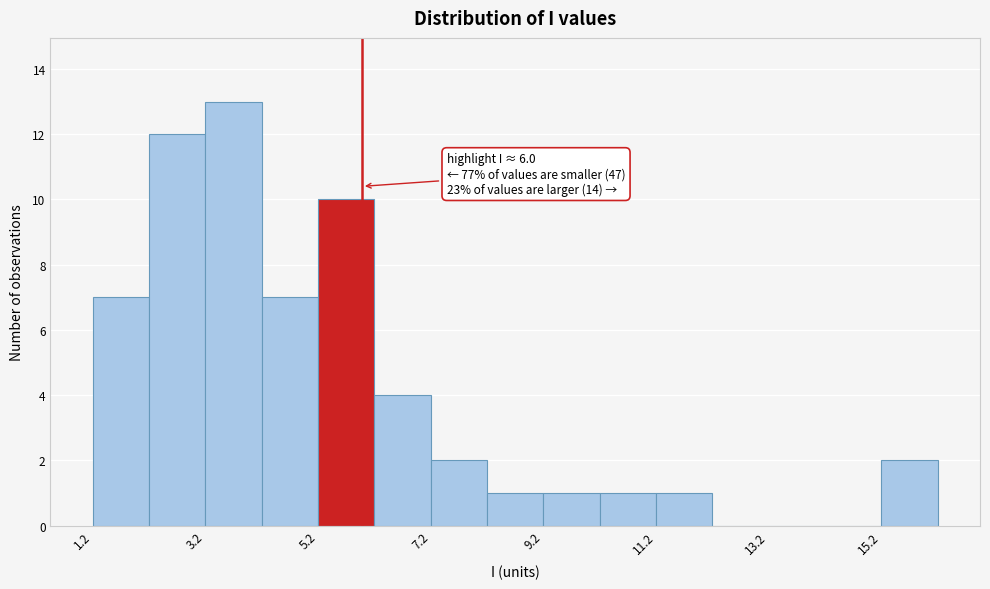

Over which range of the x-axis is the bar tallest?

3.2 to 4.2